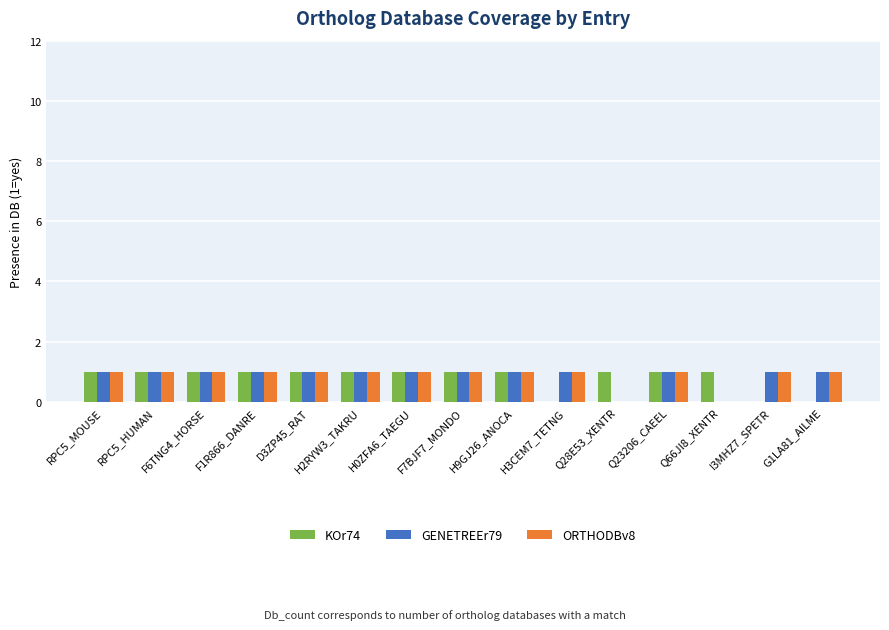

Reading right to left, extract all data points from this chart.

KOr74: 0	0	1	1	1	0	1	1	1	1	1	1	1	1	1
GENETREEr79: 1	1	0	1	0	1	1	1	1	1	1	1	1	1	1
ORTHODBv8: 1	1	0	1	0	1	1	1	1	1	1	1	1	1	1